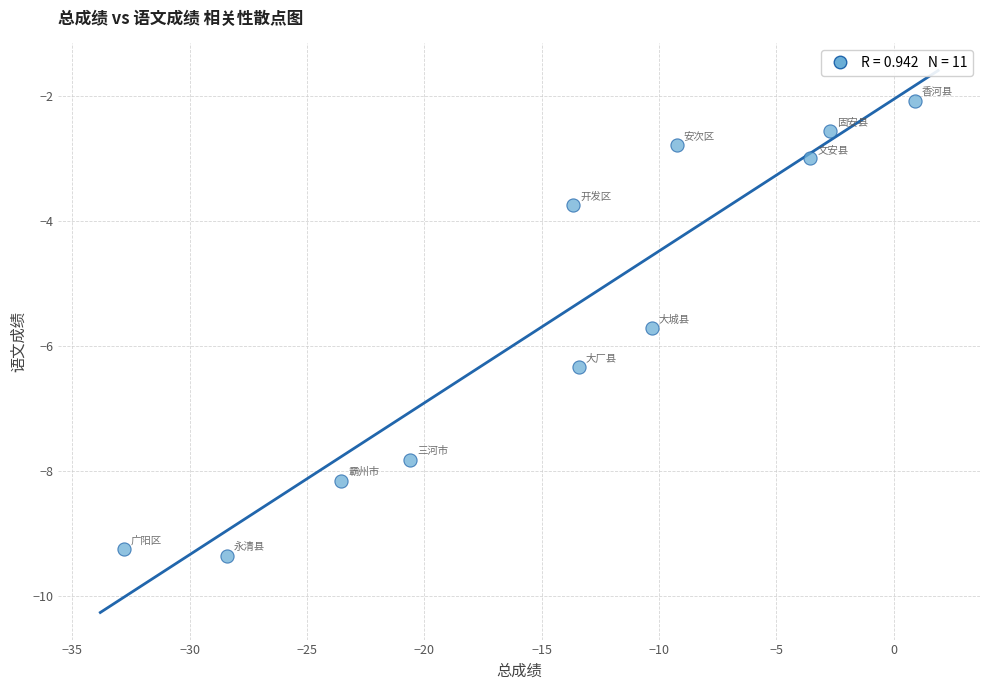

What is the range of X values (max minus min)?

33.7